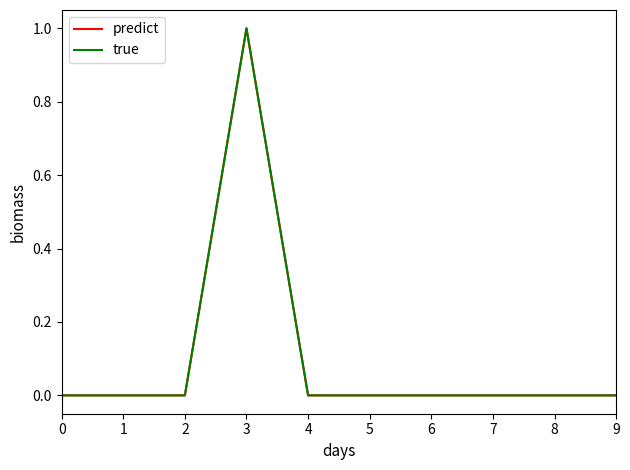

What is the difference between the maximum and second lowest values in the true series?

1